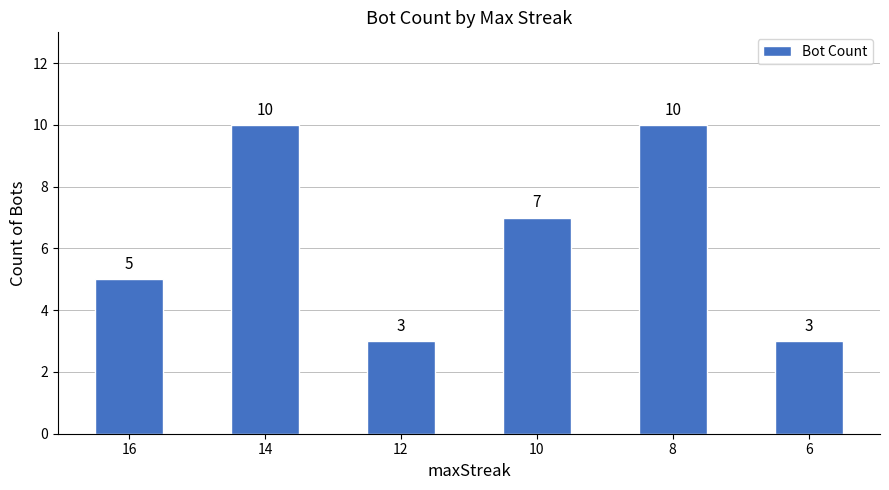

What is the minimum value shown in the chart?

3